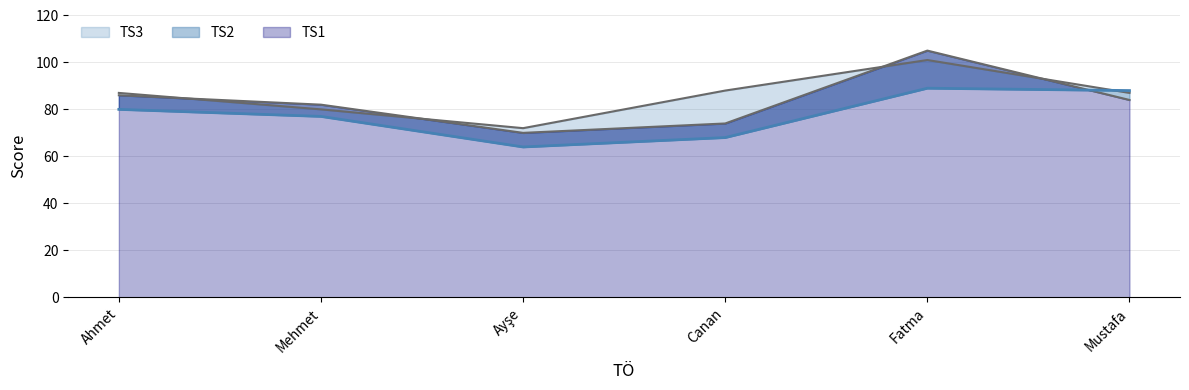

Where is the first local maximum for TS3?

Fatma